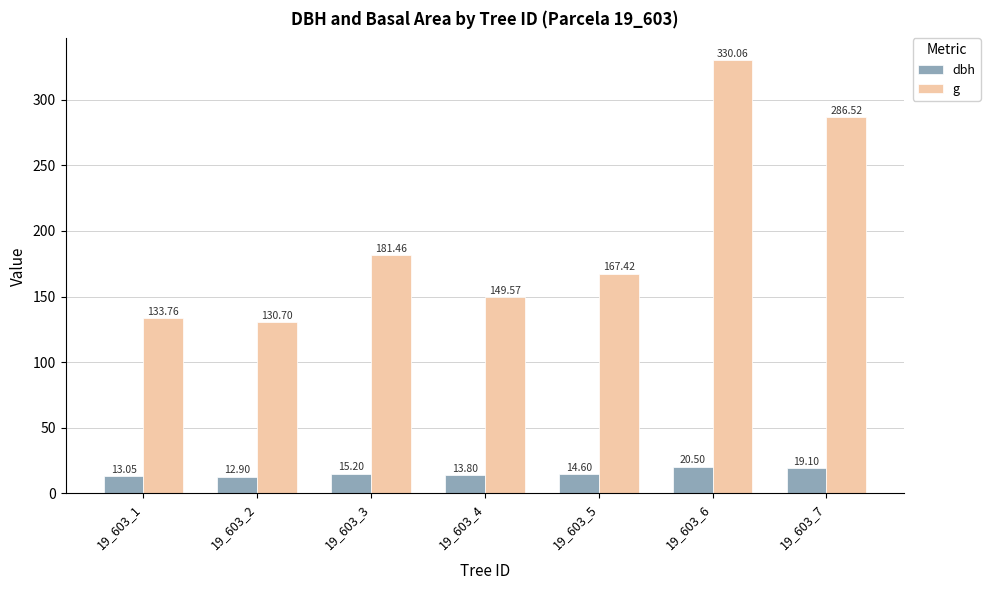

How many bars are there in total?

14